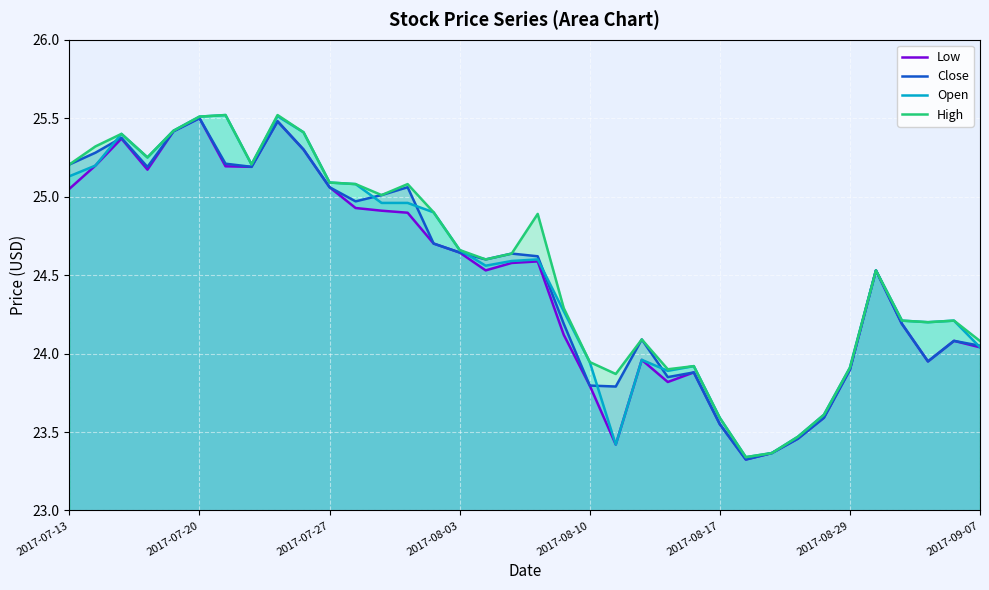

At 2017-08-10, list the series in order from largest to smallest.

Open, High, Low, Close